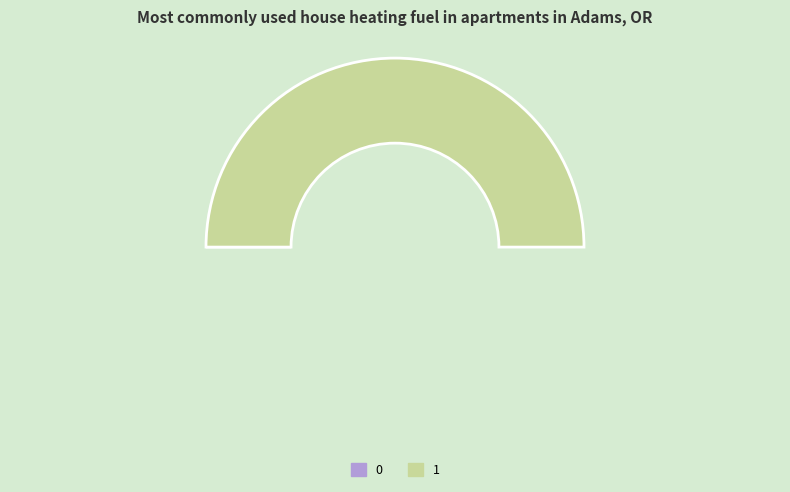

How many segments does this pie chart have?

2